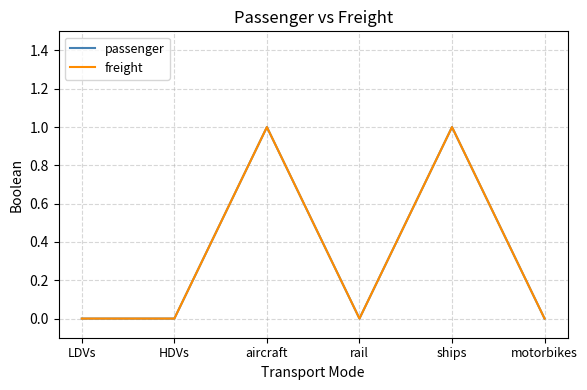

How many lines are shown in the chart?

2